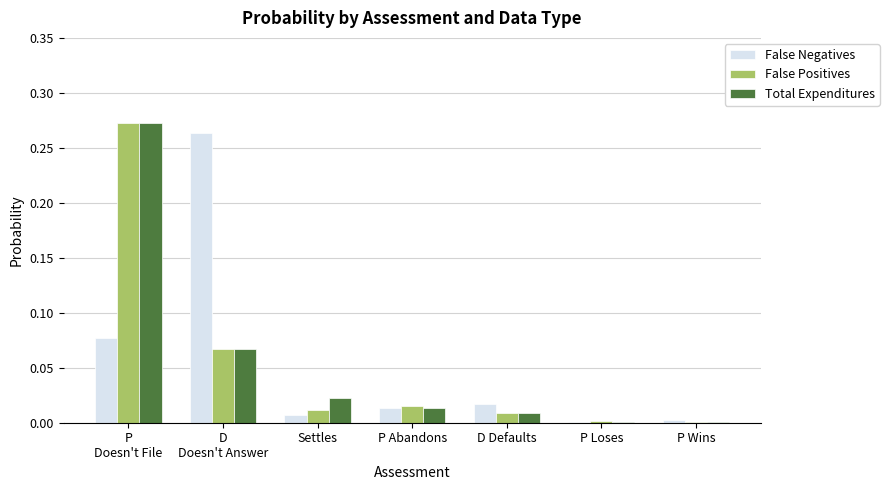

What is the sum of all False Positives values?

0.4